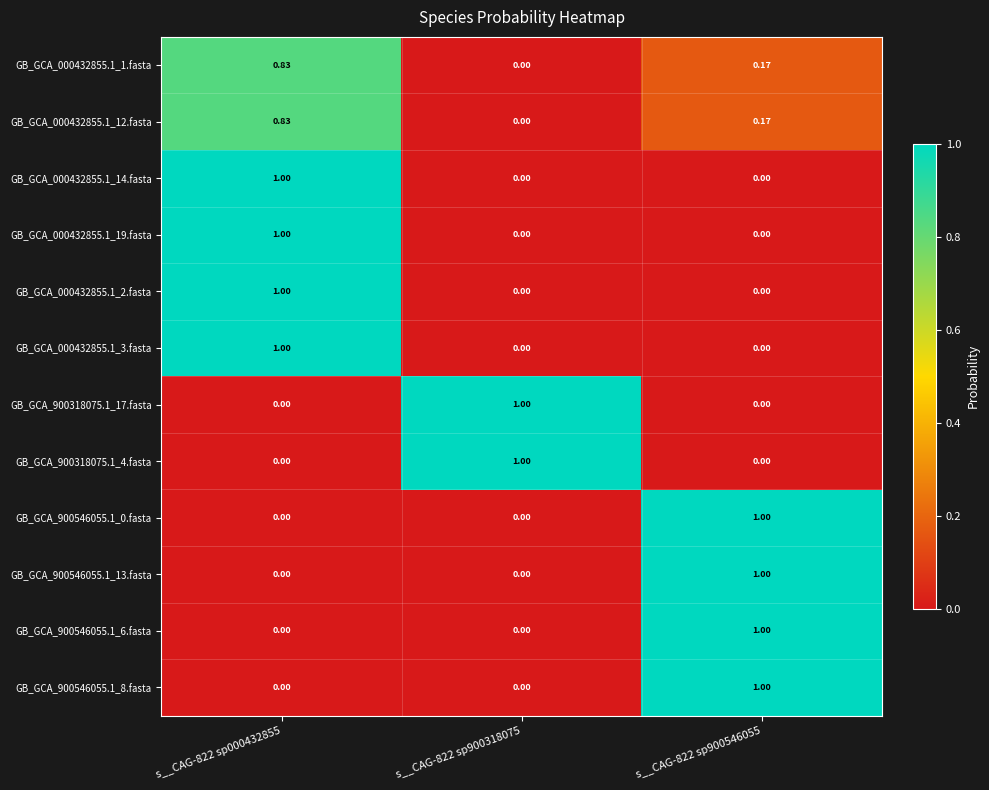

Which series changed the most between s__CAG-822 sp900318075 and s__CAG-822 sp900546055?

GB_GCA_900318075.1_17.fasta